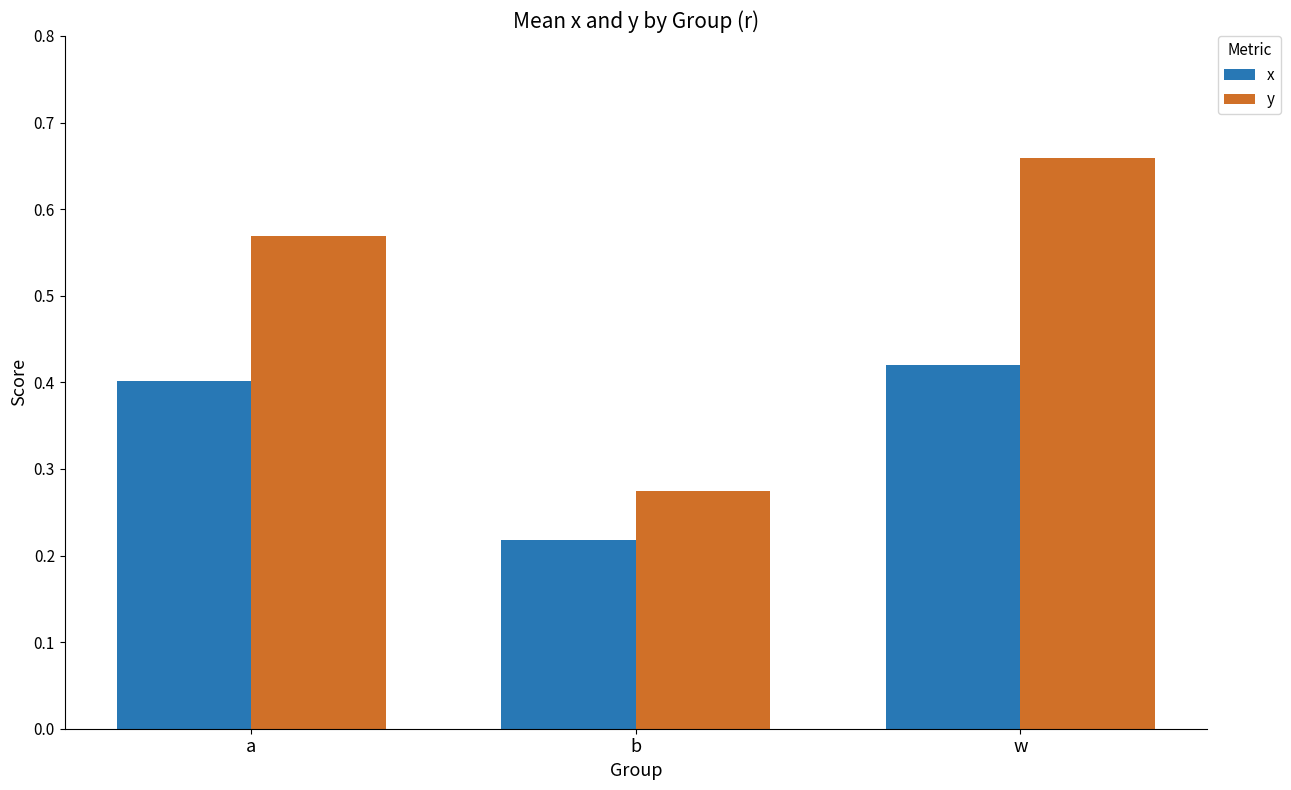

Is it true that y equals 0.3 at a?

False